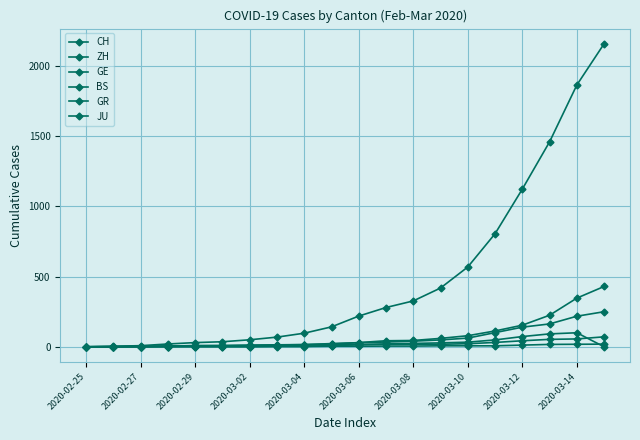

Is this an area chart (filled region under the line)?

No